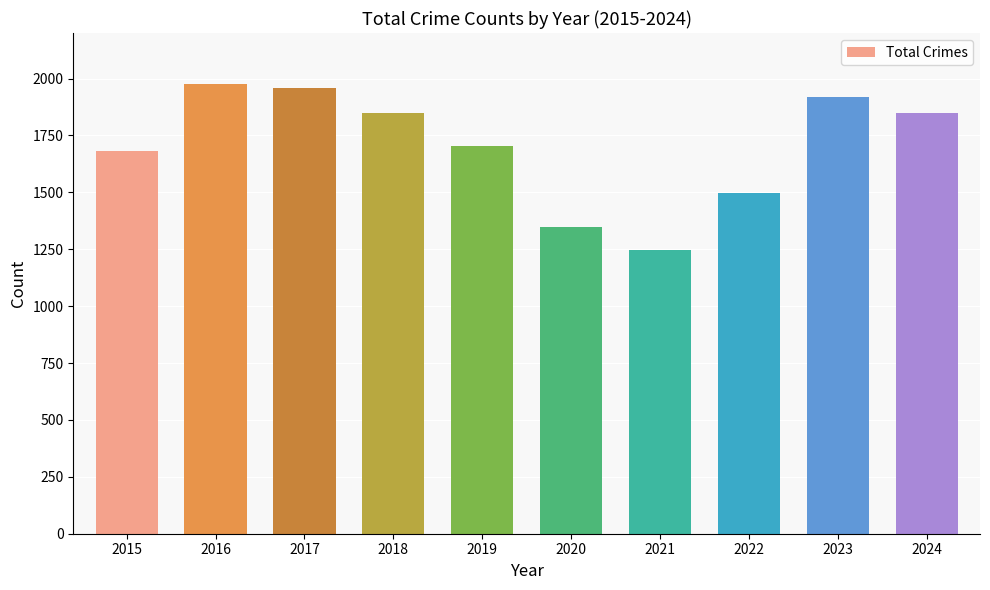

Is it true that the value at 2024 is 501?

False